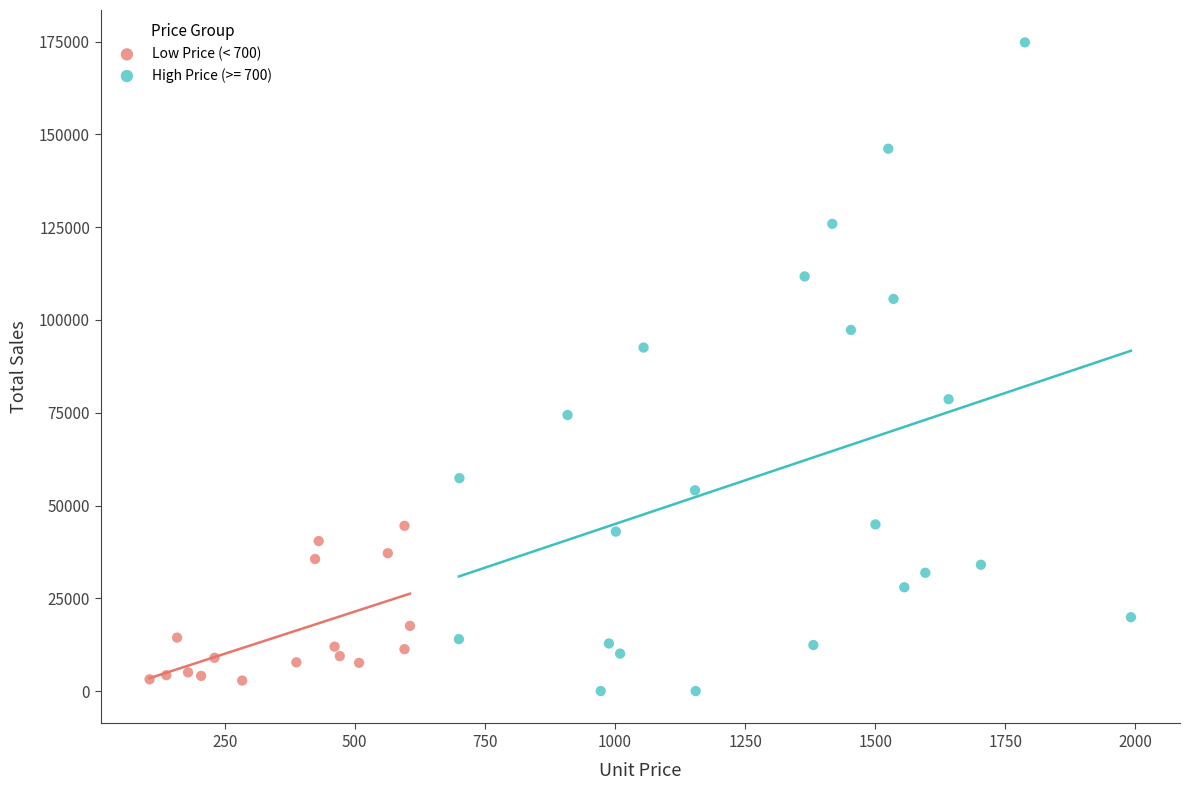

Which series reaches the maximum Y coordinate?

High Price (>= 700)